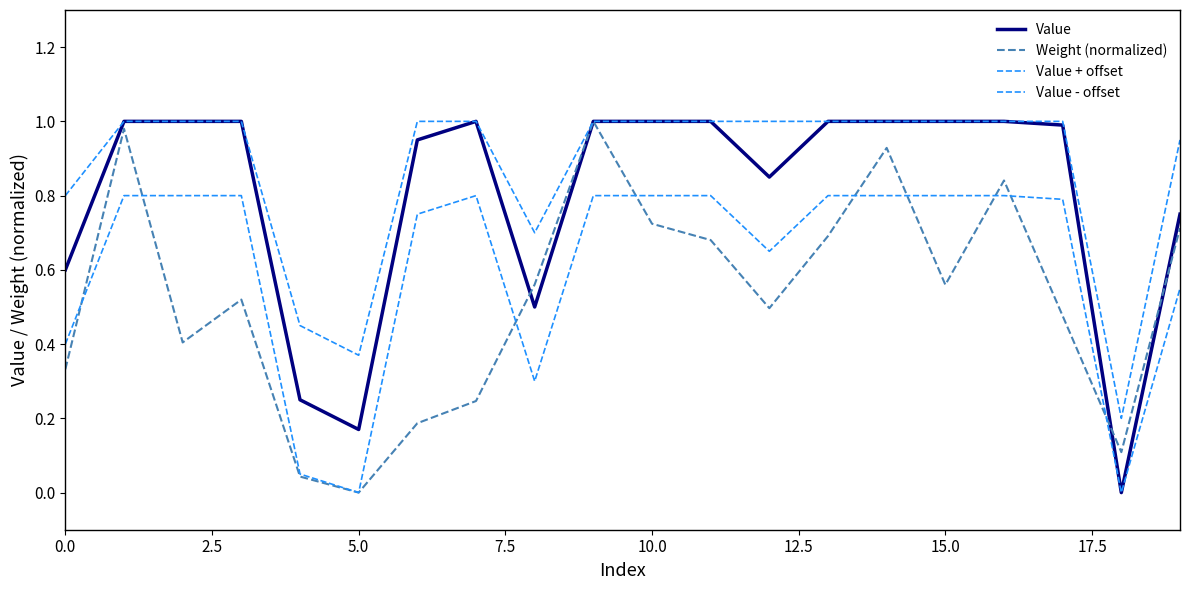

What is the label of the 3rd point from the right?

17